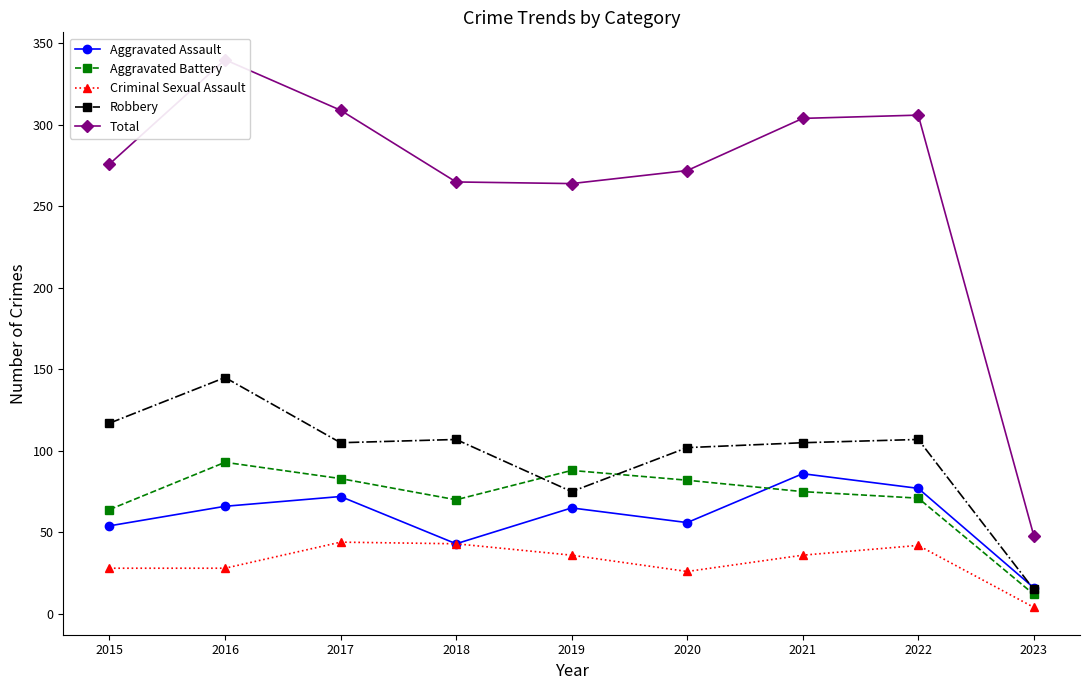

True or false: Total and Robbery intersect in this chart.

False